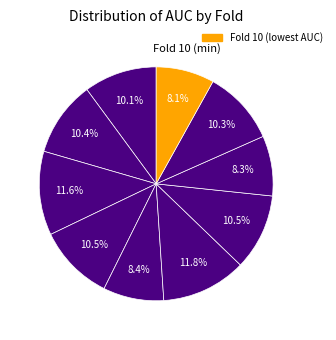

How many segments does this pie chart have?

10